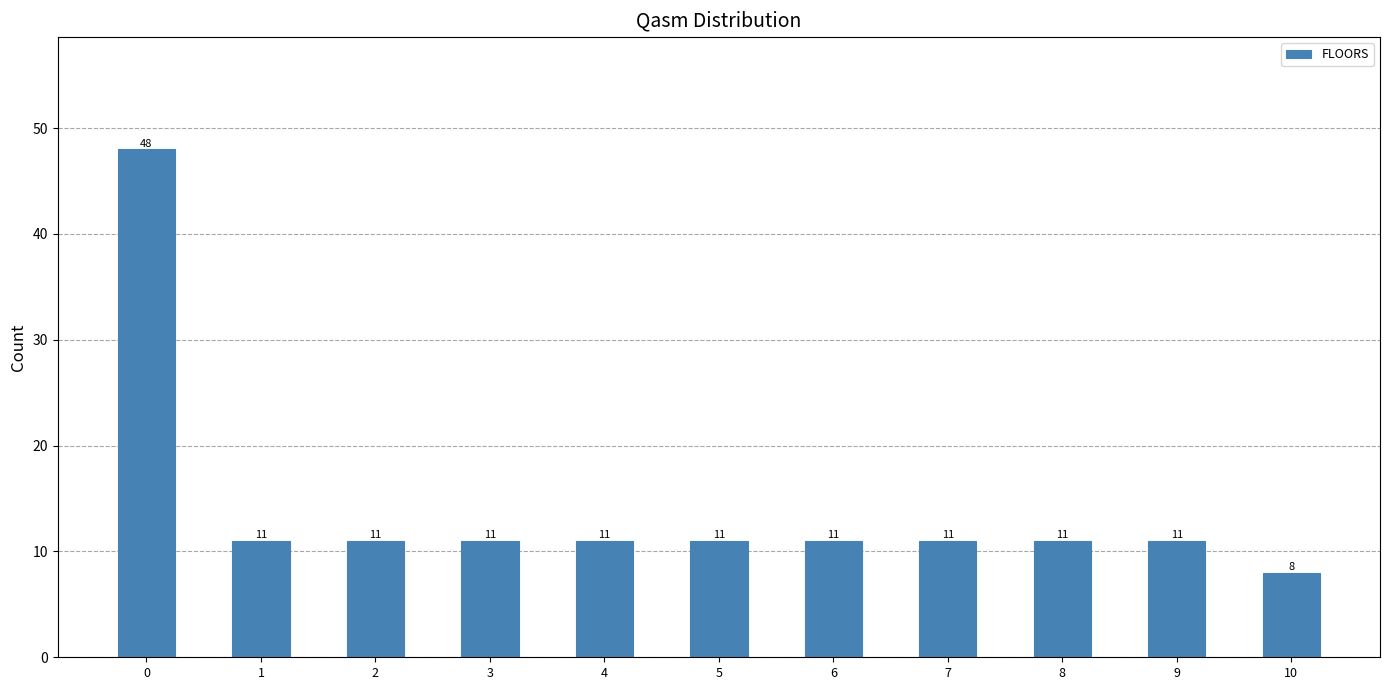

Reading left to right, what are all the values shown in this chart?

0=48	1=11	2=11	3=11	4=11	5=11	6=11	7=11	8=11	9=11	10=8